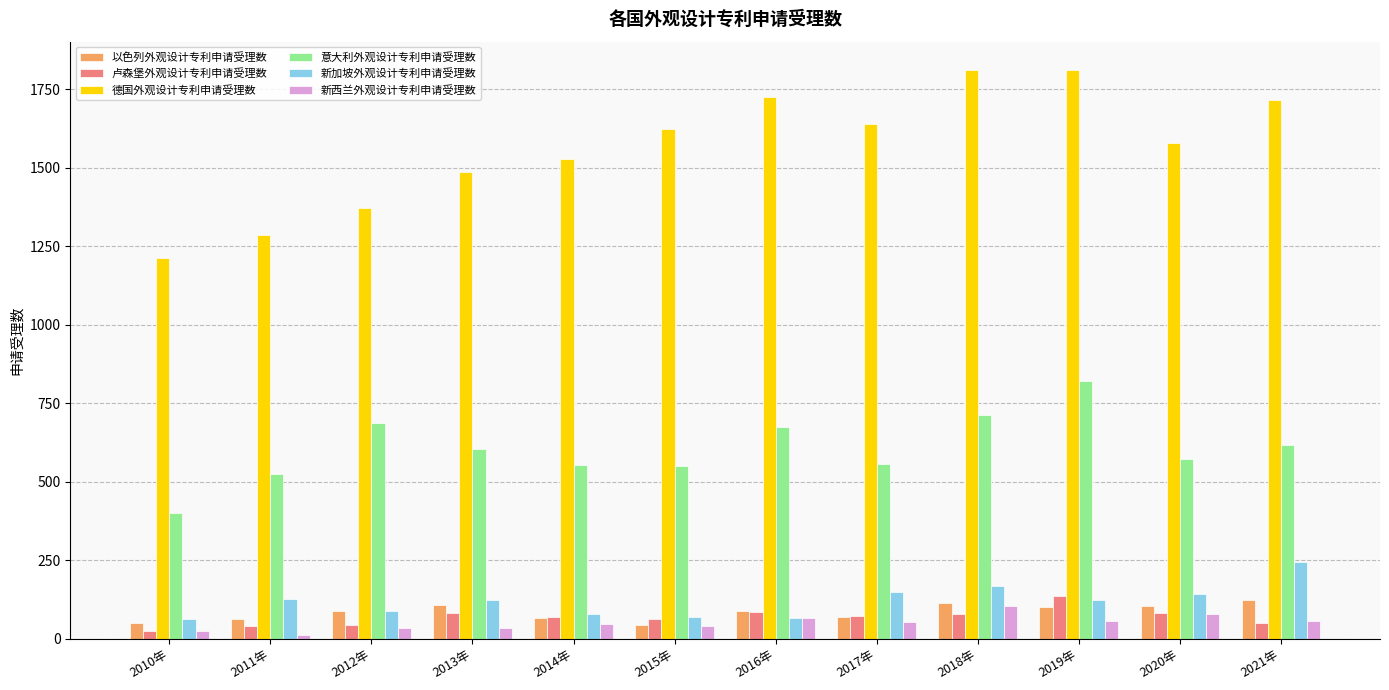

What is the sum of the 卢森堡外观设计专利申请受理数 values at 2020年 and 2017年?

155